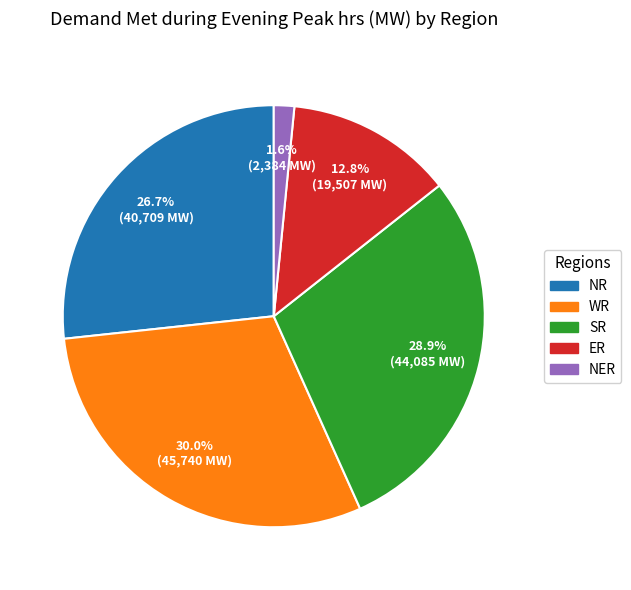

To the nearest percent, what is the difference between the largest and smallest slice percentages?

28%